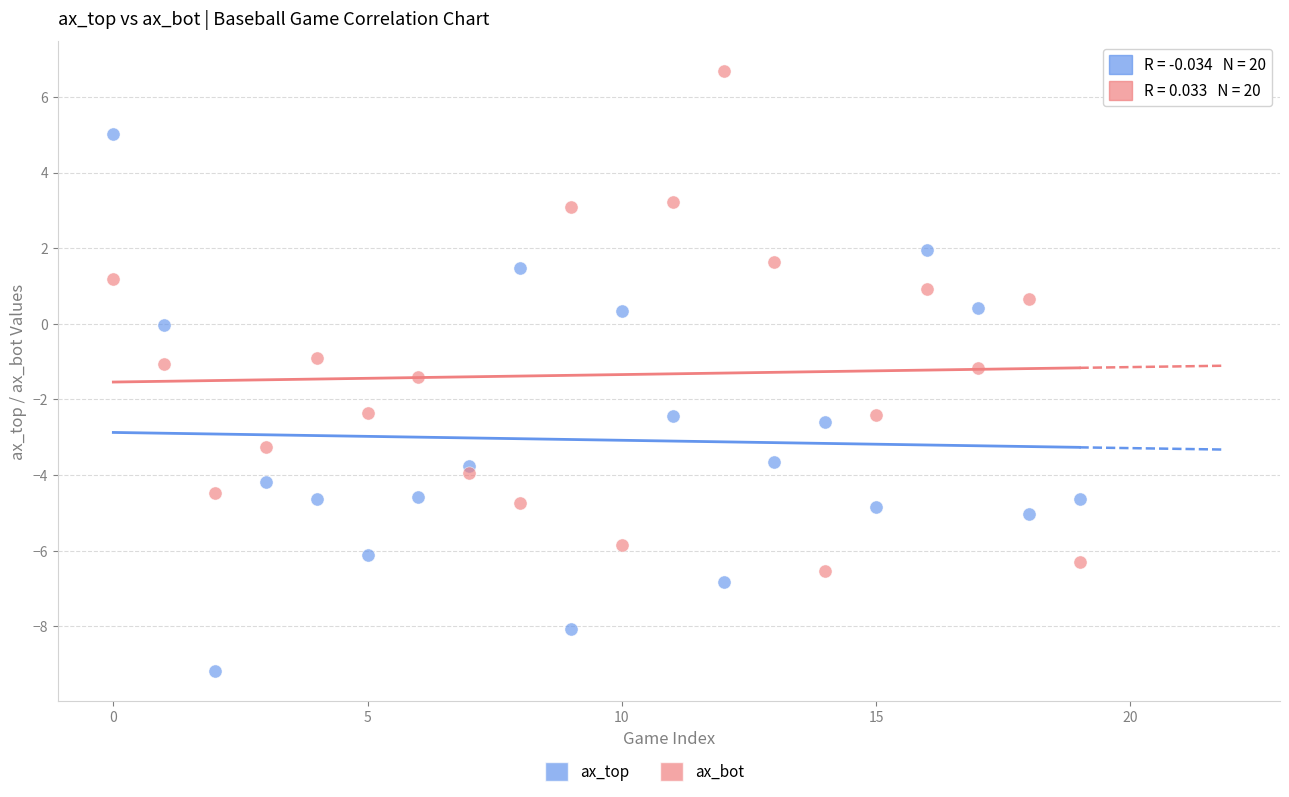

Which series contains the highest Y value?

ax_bot